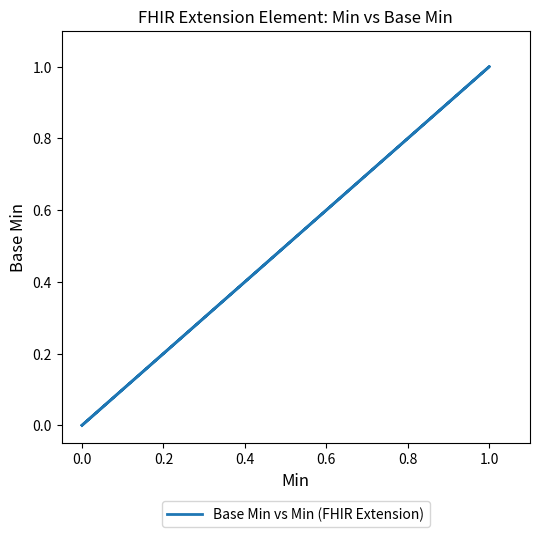

True or false: the data shows -1 at 0.0.

False